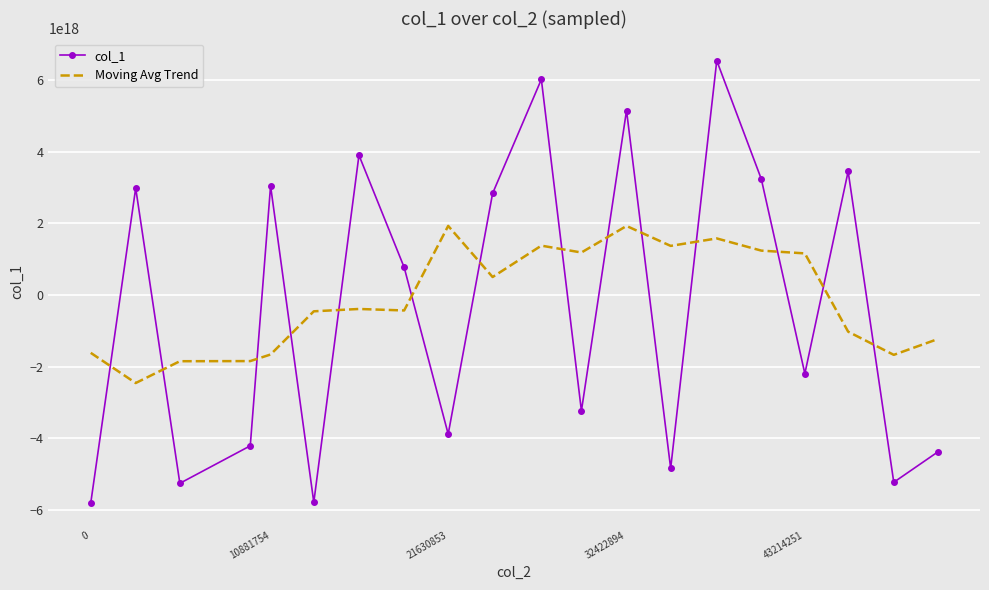

Rank the series by their maximum value, from highest to lowest.

col_1, Moving Avg Trend